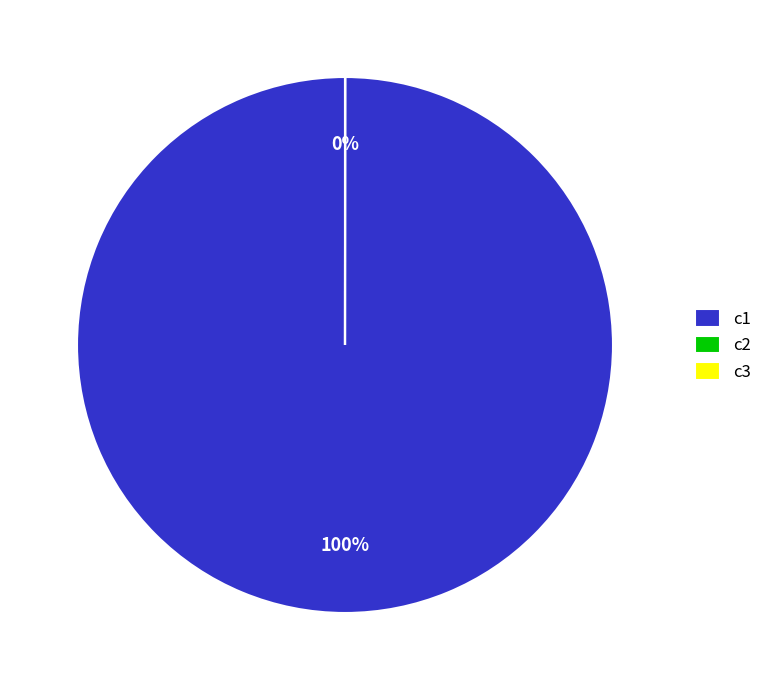

To the nearest percent, what portion does c1 represent?

100%